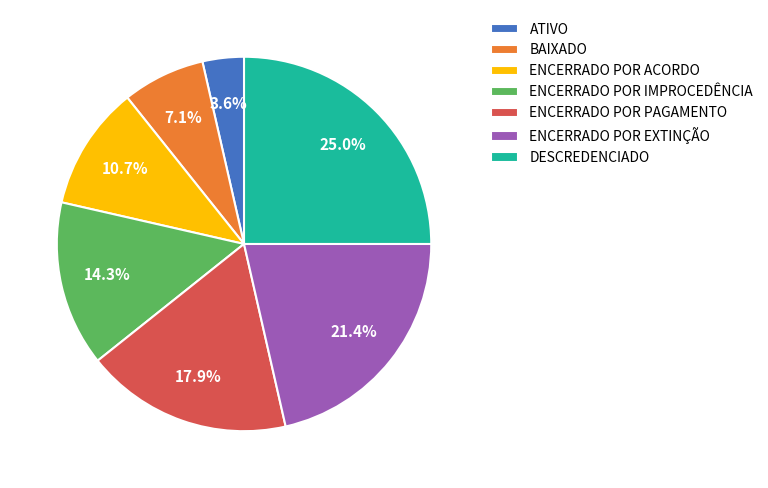

What percentage is the ENCERRADO POR ACORDO slice, to the nearest percent?

11%